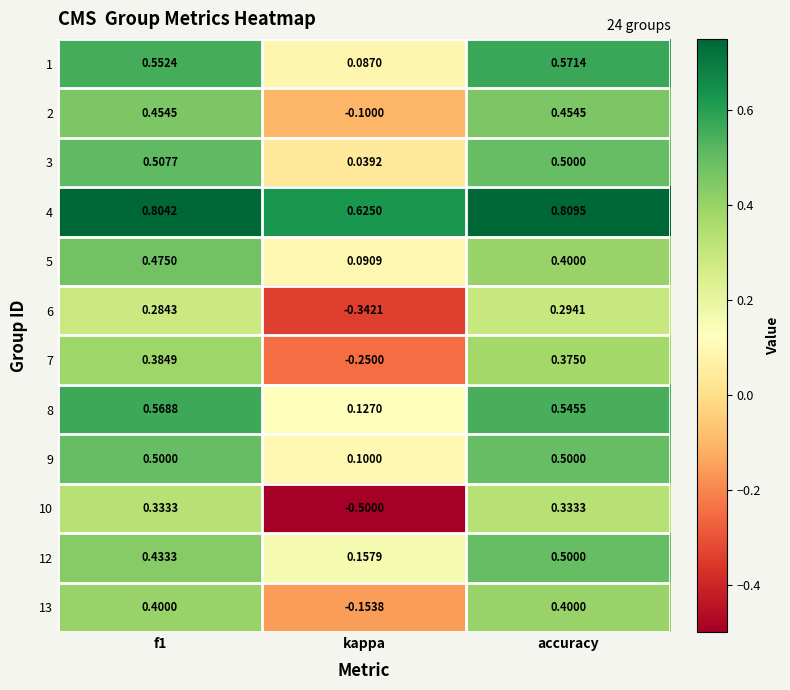

What is the total value across all series at f1?

5.7